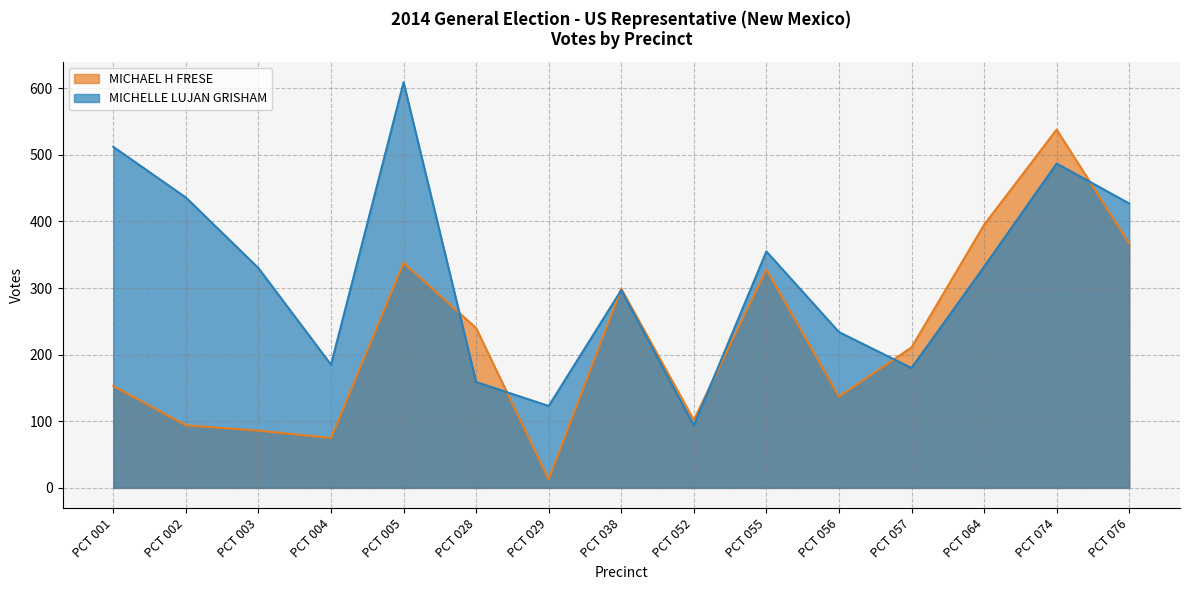

What is the maximum value shown in the chart?

609